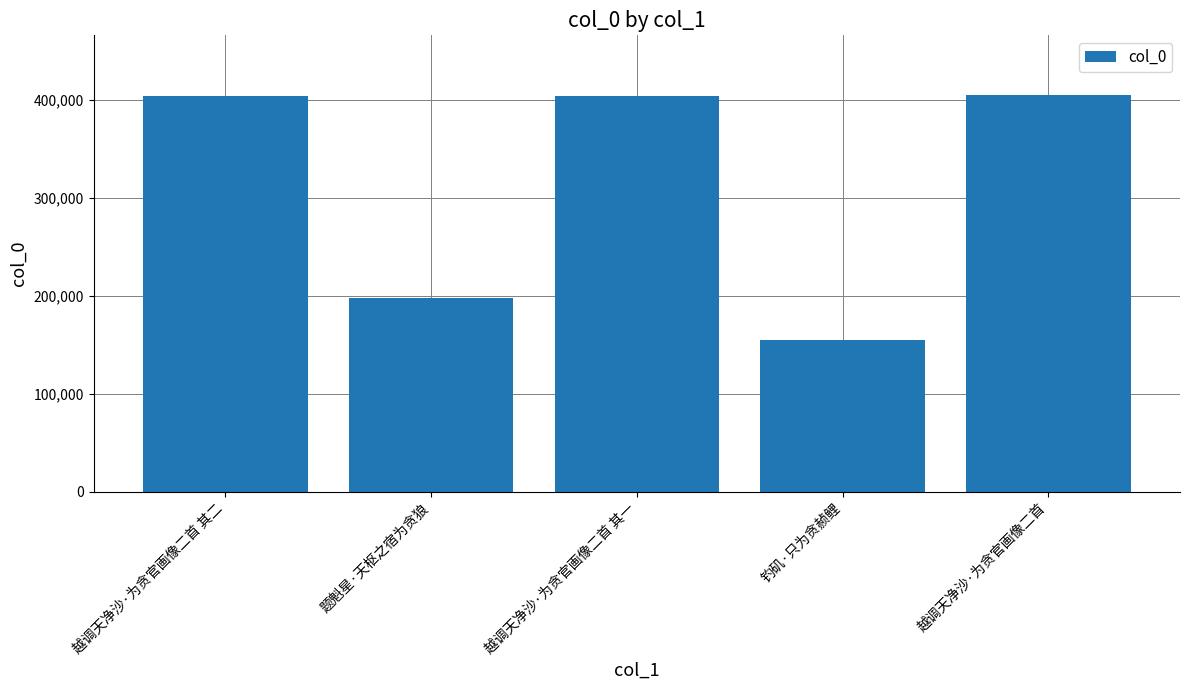

What is the ratio of the value at 越调天净沙·为贪官画像二首 to the value at 钓矶·只为贪赪鲤?

2.6